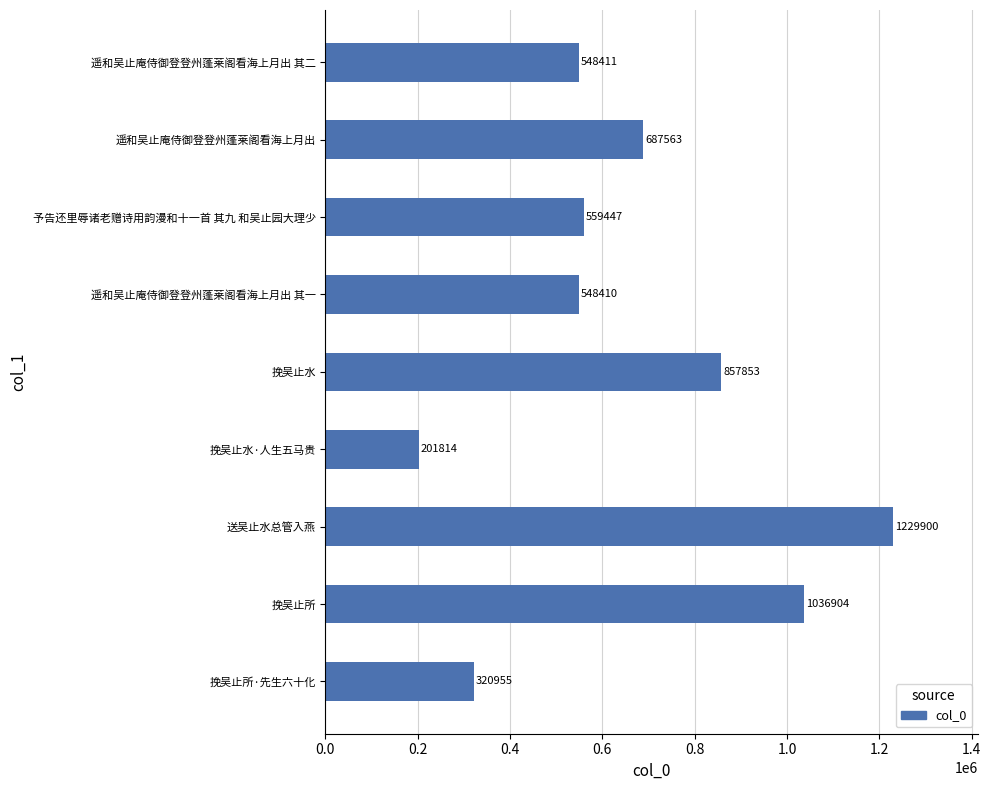

Rank the categories by value from lowest to highest.

挽吴止水·人生五马贵, 挽吴止所·先生六十化, 遥和吴止庵侍御登登州蓬莱阁看海上月出 其一, 遥和吴止庵侍御登登州蓬莱阁看海上月出 其二, 予告还里辱诸老赠诗用韵漫和十一首 其九 和吴止园大理少, 遥和吴止庵侍御登登州蓬莱阁看海上月出, 挽吴止水, 挽吴止所, 送吴止水总管入燕